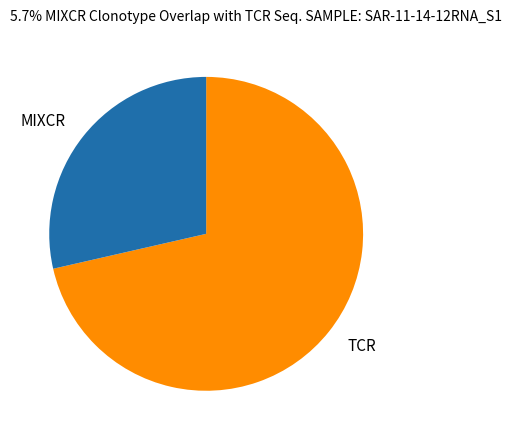

Which category has the biggest portion of the pie?

TCR